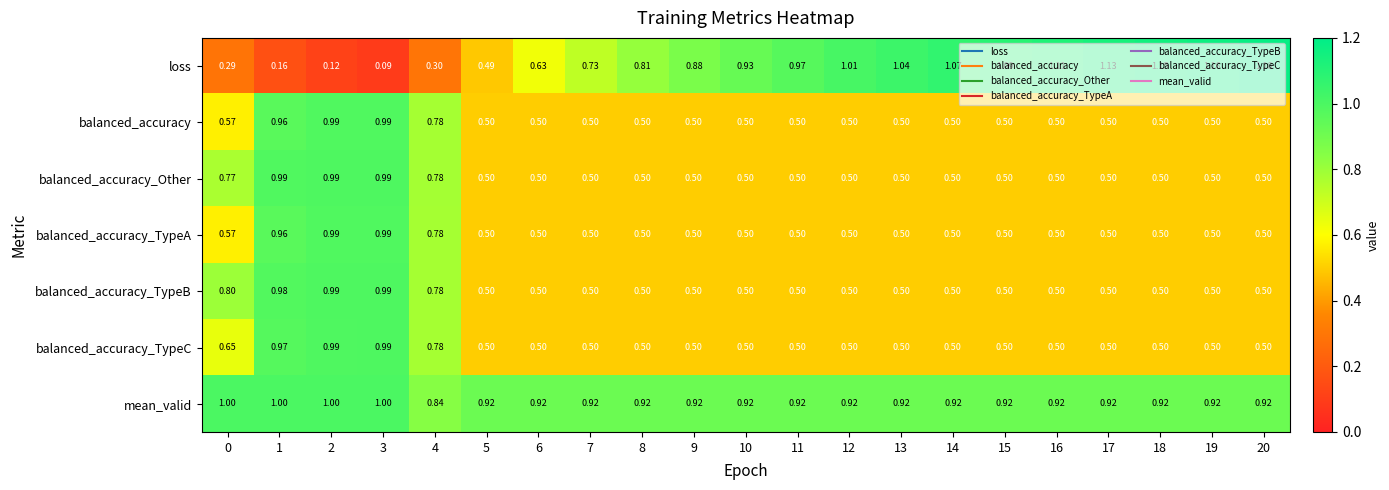

Which series has the largest range (max minus min)?

loss